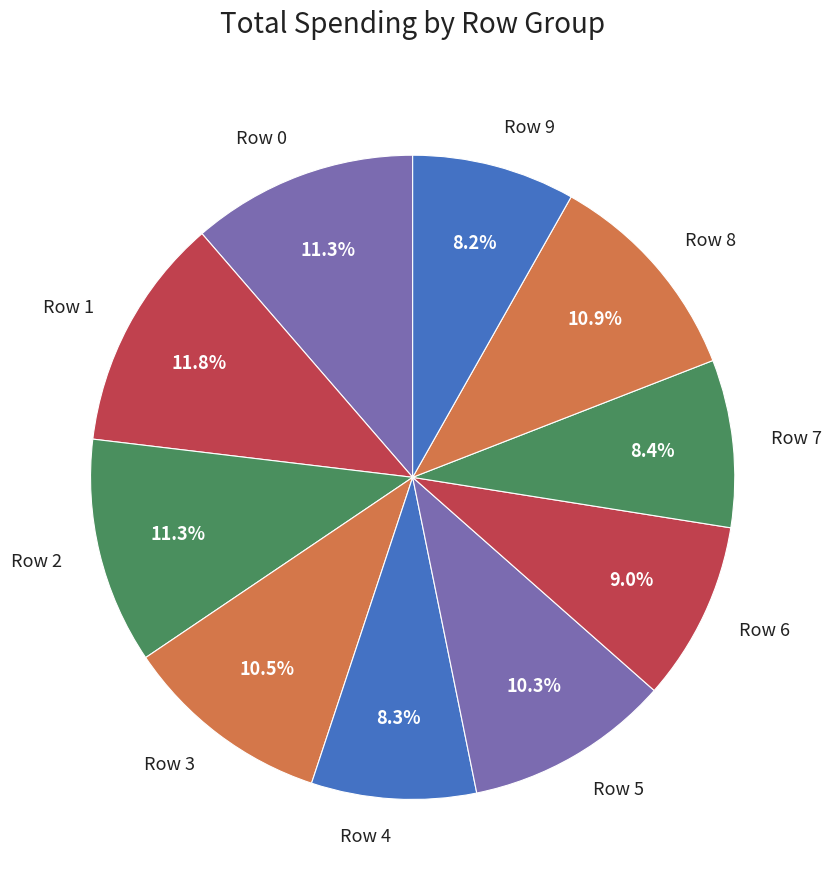

Which has a higher value, Row 7 or Row 2?

Row 2